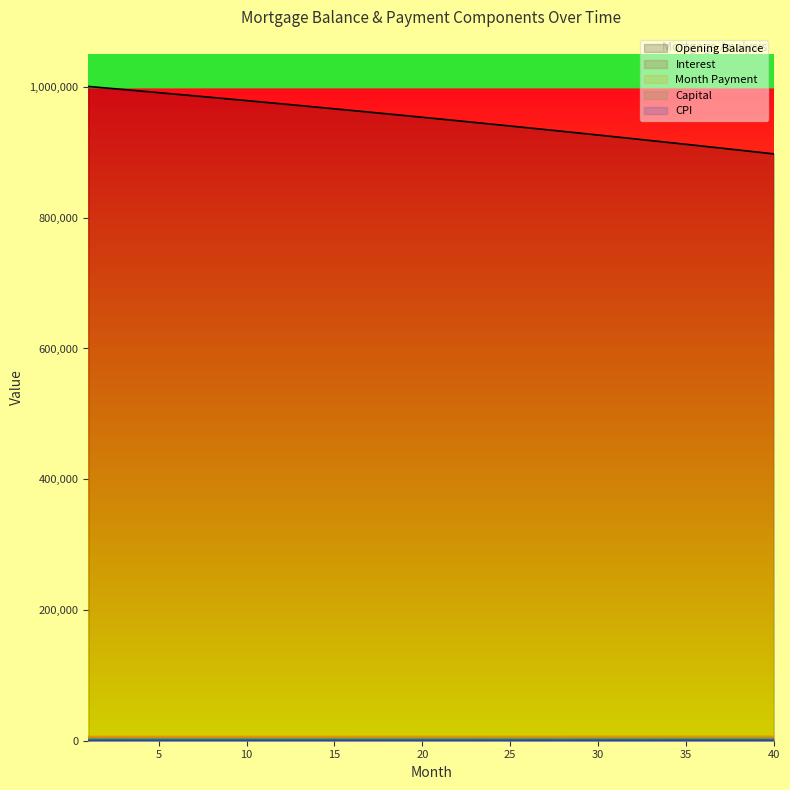

True or false: month_payment has a value of 6600.2 at 18.

True